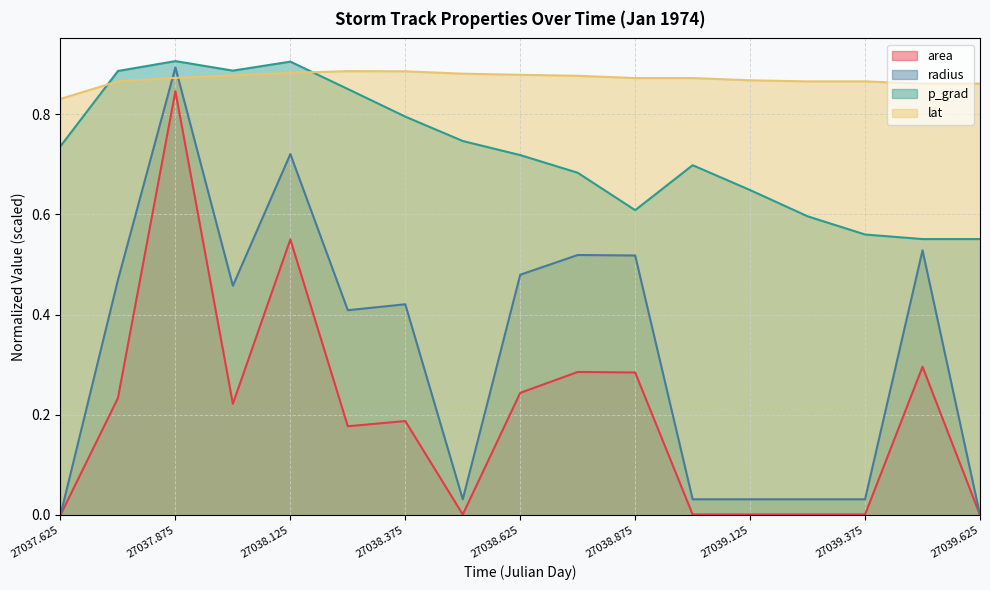

Where is the first local minimum for area?

27038.0